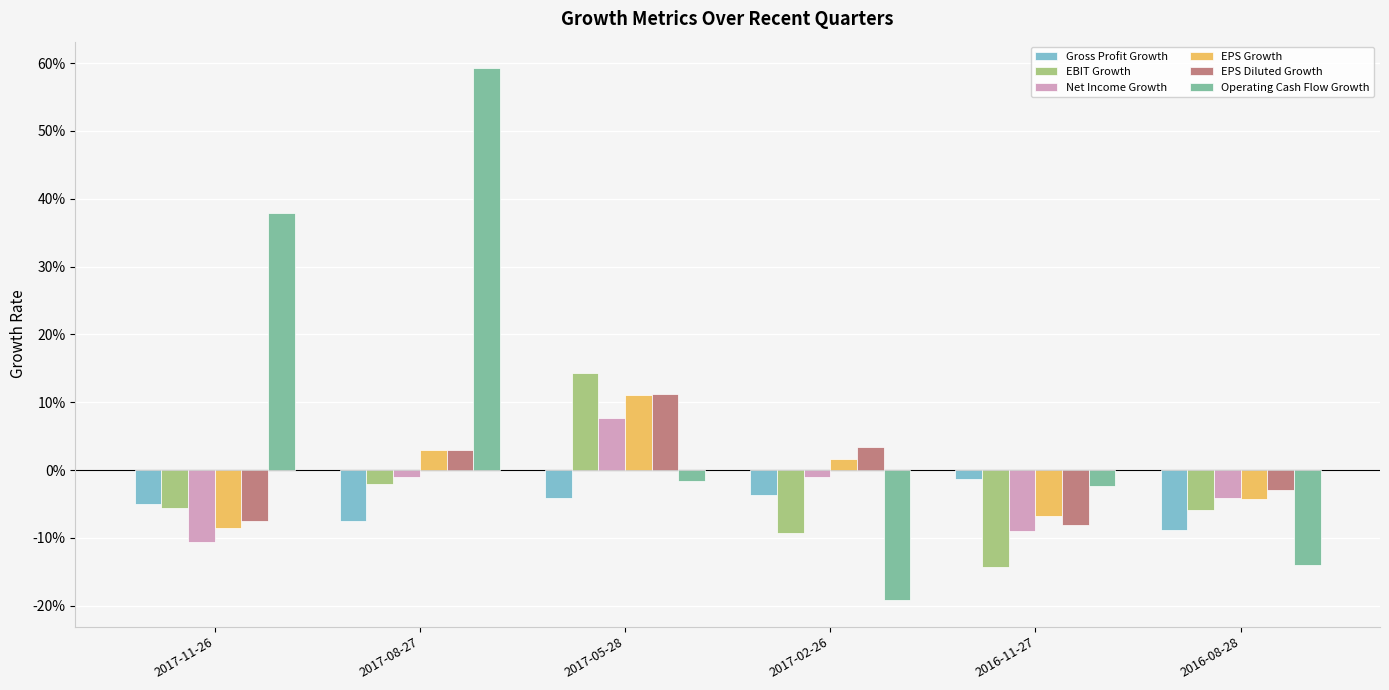

Reading left to right, transcribe all the data shown in this chart.

Gross Profit Growth: -0.1	-0.1	-0.0	-0.0	-0.0	-0.1
EBIT Growth: -0.1	-0.0	0.1	-0.1	-0.1	-0.1
Net Income Growth: -0.1	-0.0	0.1	-0.0	-0.1	-0.0
EPS Growth: -0.1	0.0	0.1	0.0	-0.1	-0.0
EPS Diluted Growth: -0.1	0.0	0.1	0.0	-0.1	-0.0
Operating Cash Flow Growth: 0.4	0.6	-0.0	-0.2	-0.0	-0.1